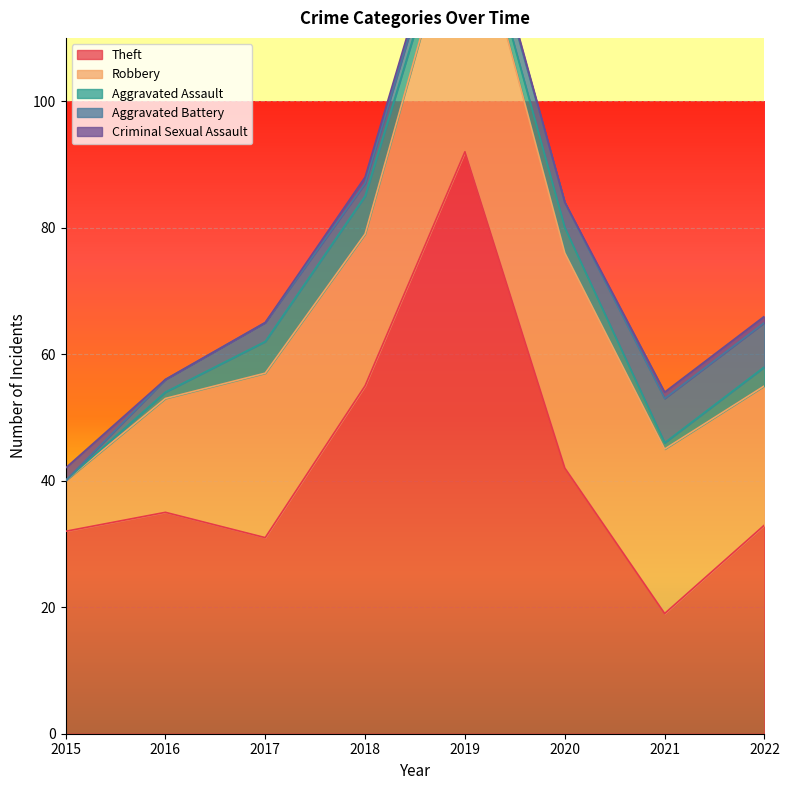

True or false: Aggravated Assault and Theft cross at least once.

False